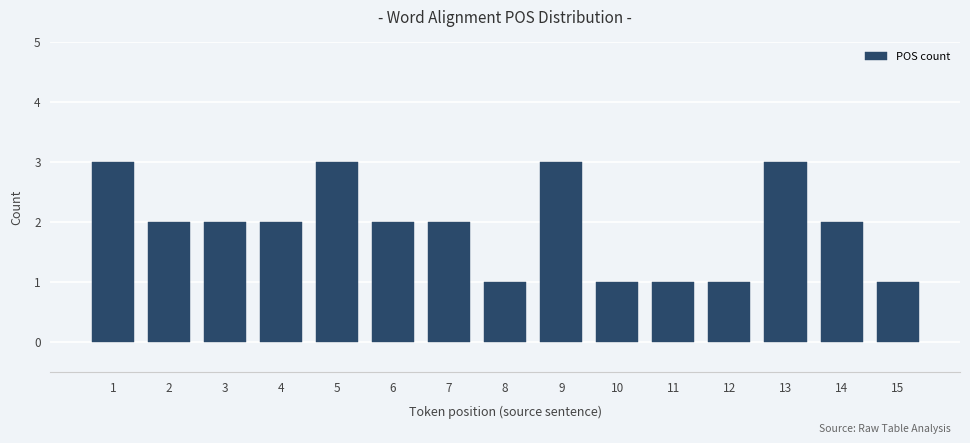

What is the greatest value displayed?

3